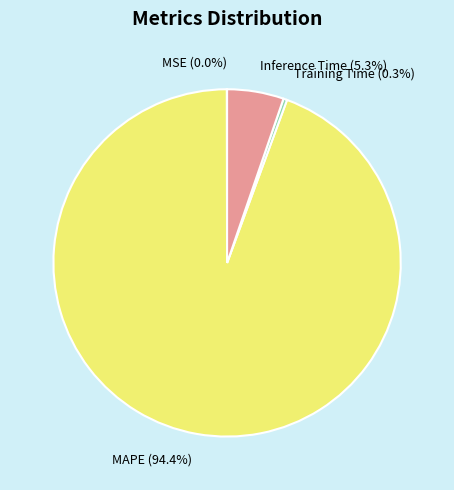

To the nearest percent, what is the difference between the largest and smallest slice percentages?

94%